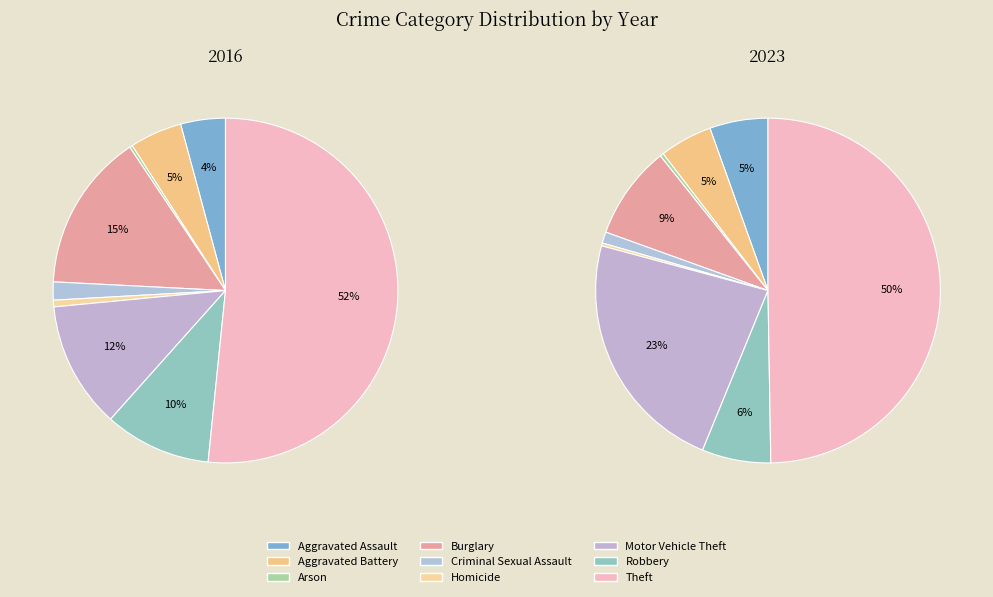

The 2 slice represents 1% of the pie. True or false?

False